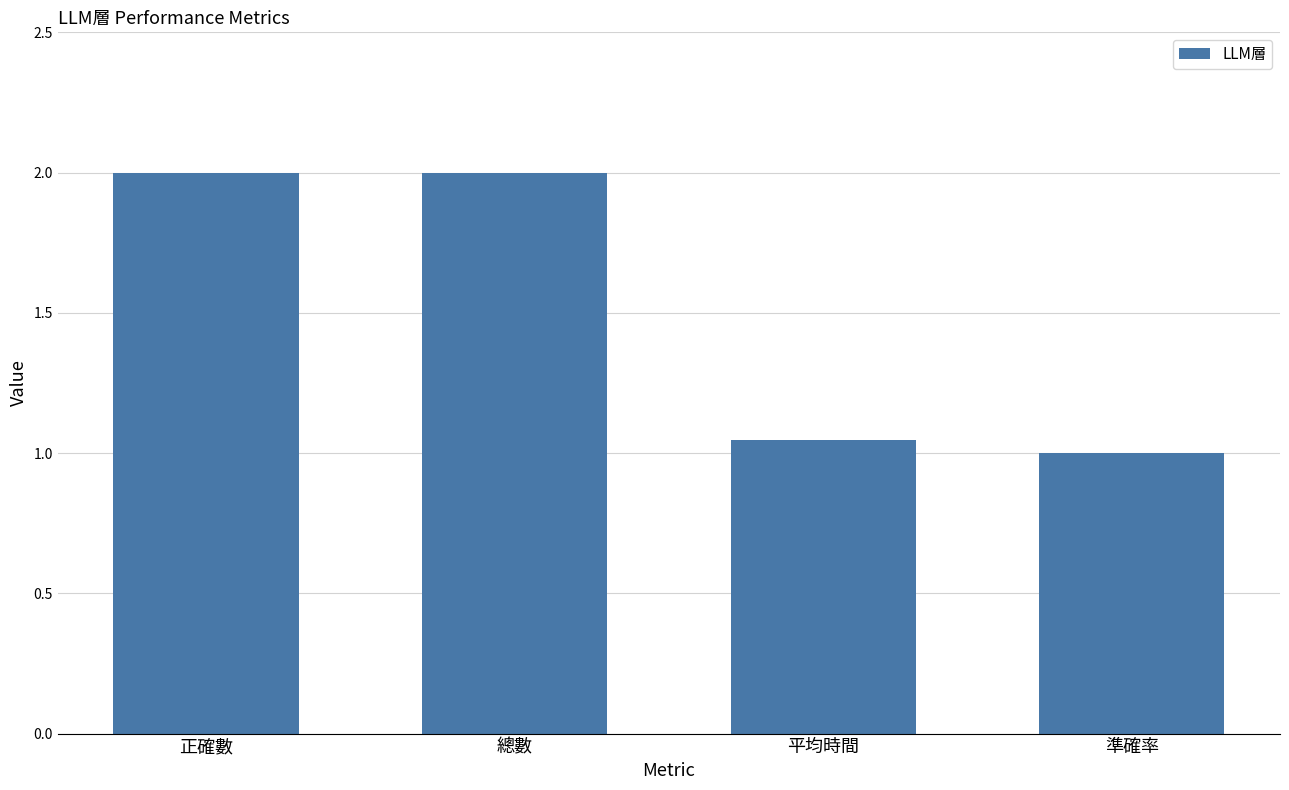

The value at 準確率 is 1.0. True or false?

True